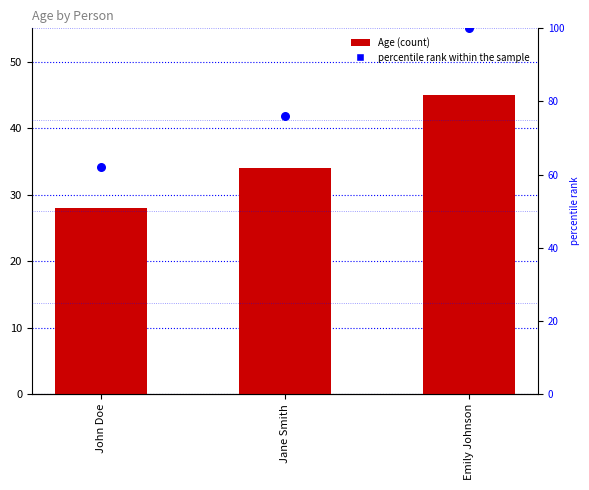

Which series reaches the maximum Y coordinate?

percentile rank within the sample